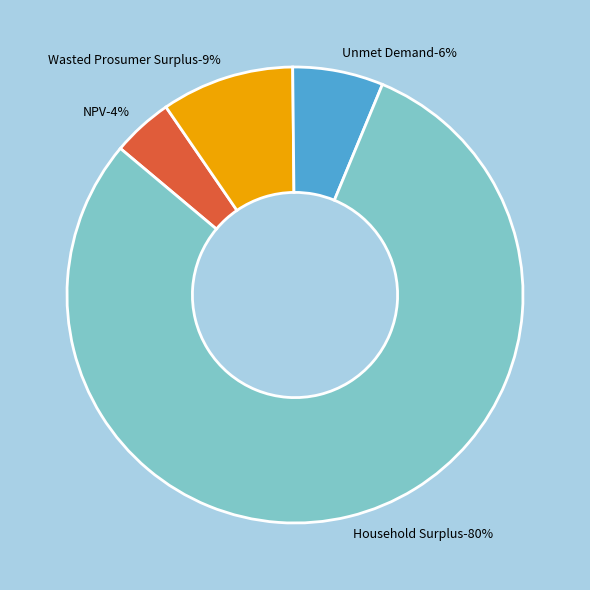

The NPV slice represents 17% of the pie. True or false?

False